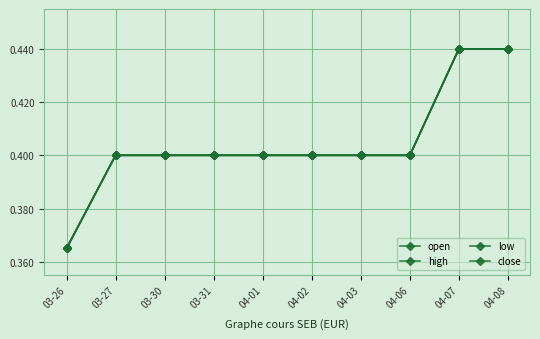

What is the total value across all series at 04-08?

1.8